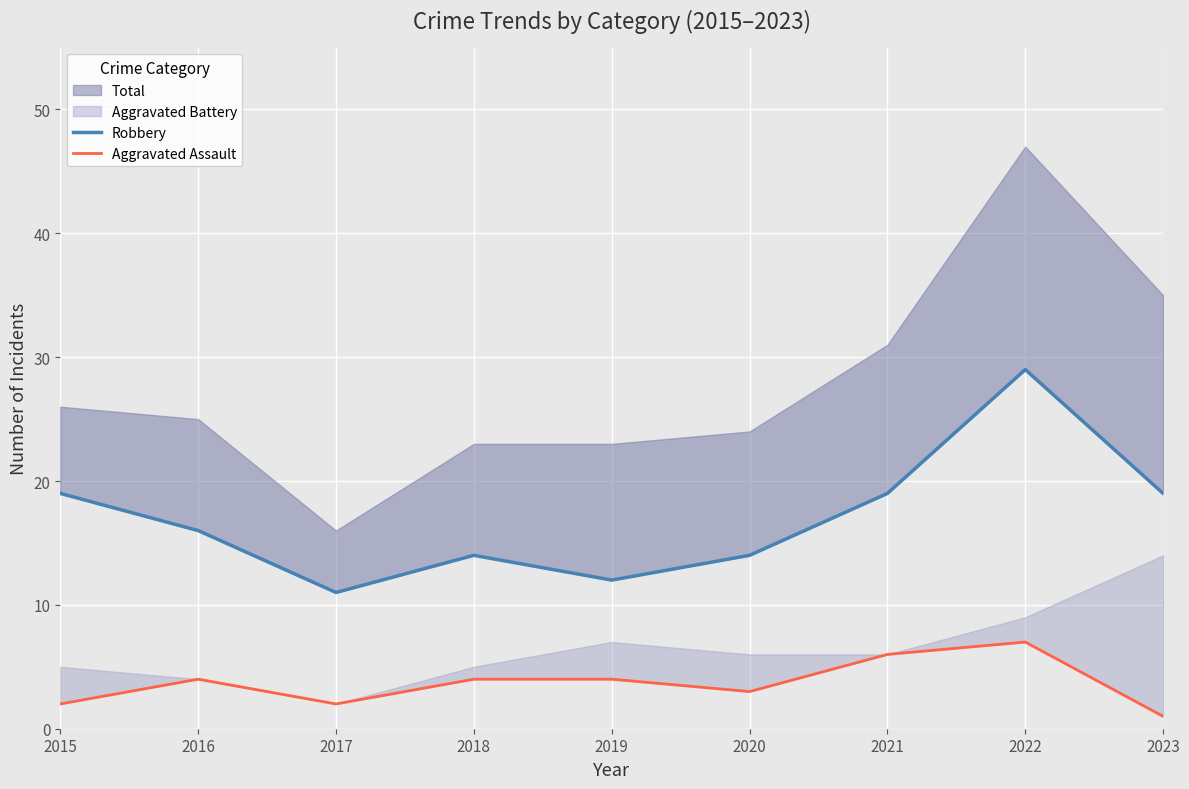

Reading right to left, transcribe all the data shown in this chart.

Robbery: 19	29	19	14	12	14	11	16	19
Aggravated Assault: 1	7	6	3	4	4	2	4	2